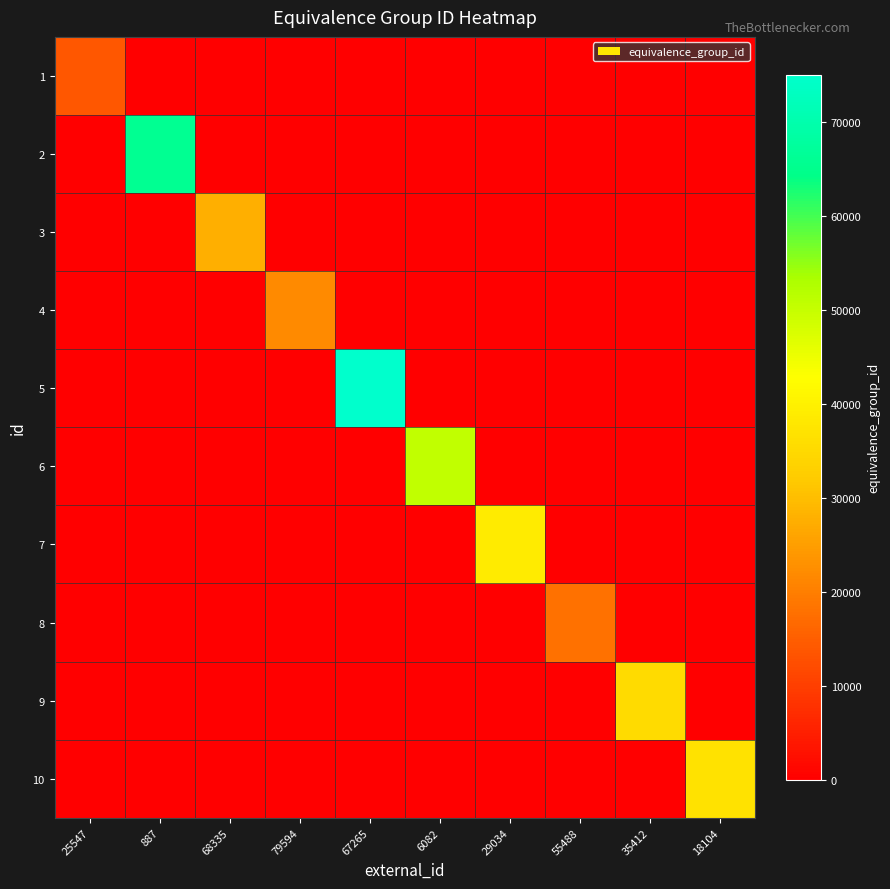

Which has a higher value, 35412 or 79594?

35412